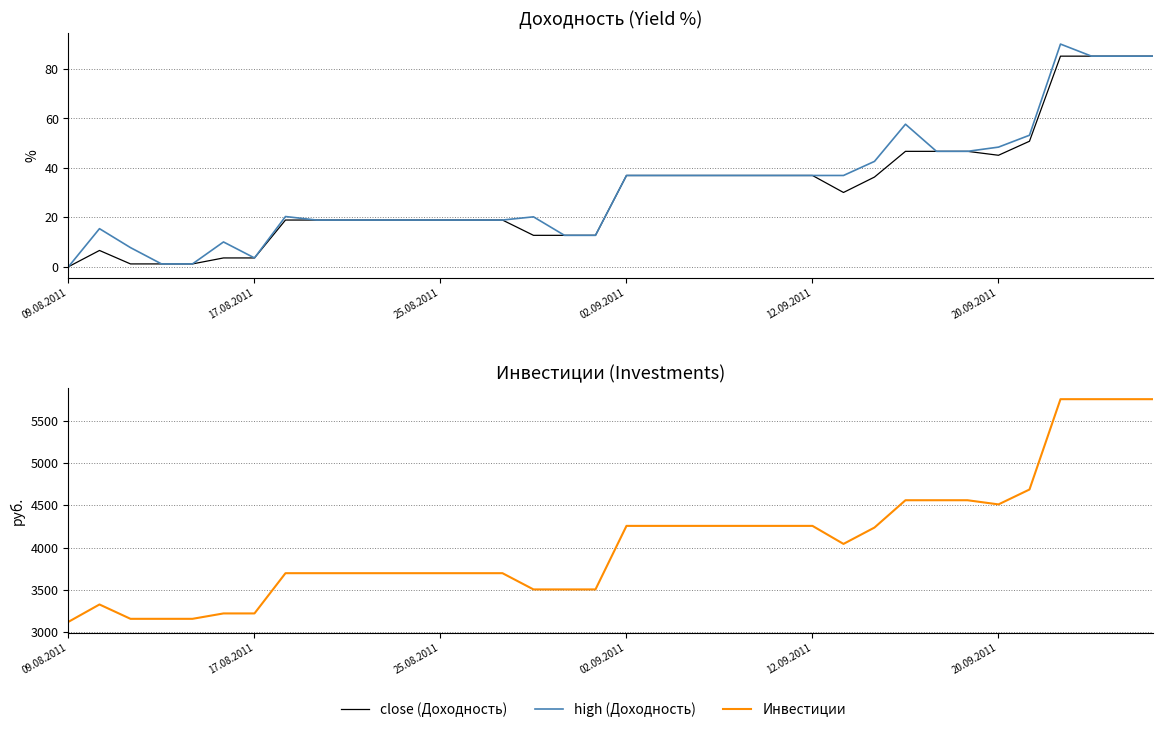

How many values in the high (Доходность) series are below 36?

18